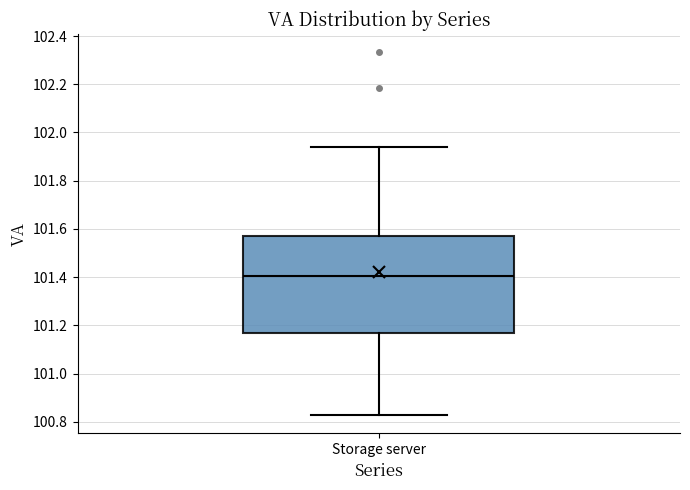

Read this box plot against the y-axis: the position of the median line, the range covered by the box, and the ends of both whiskers. The values are not printed on the chart, so give them approximately, as read against the axis.

median 101.40, box 101.16 to 101.56, whiskers 100.82 to 101.94